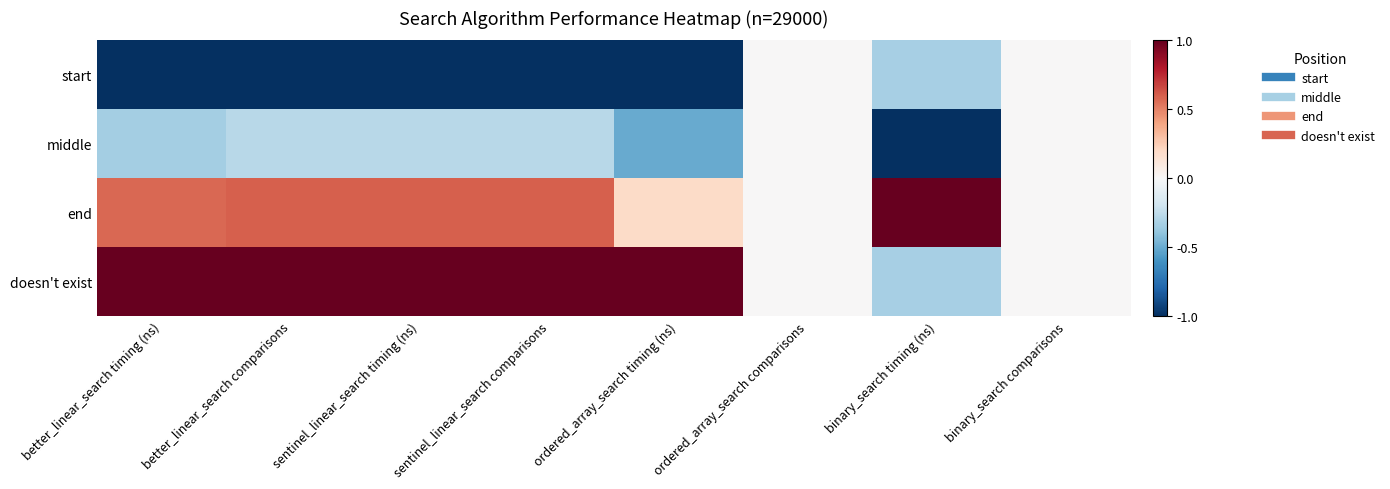

Rank the series at better_linear_search comparisons from lowest to highest value.

start, middle, end, doesn't exist